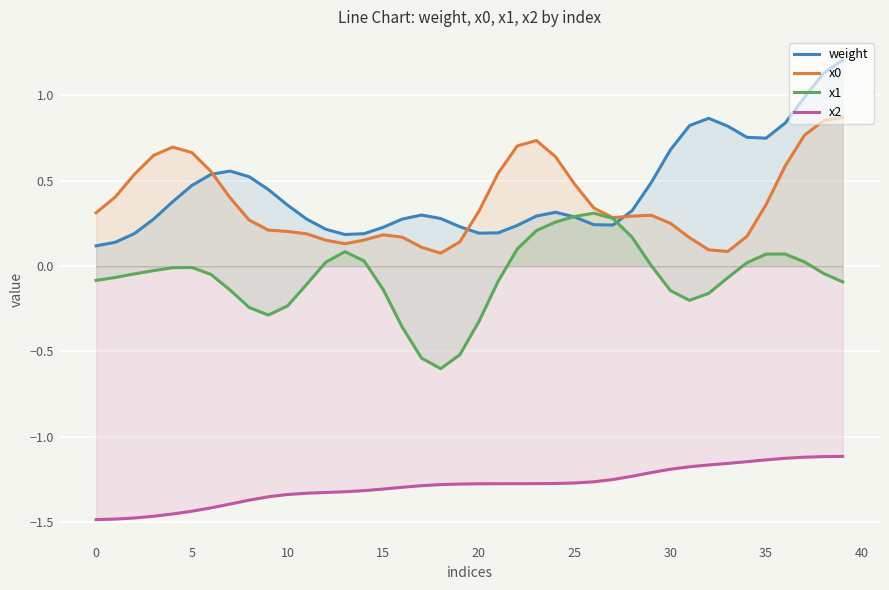

What is the lowest value of the x1 series?

-0.6